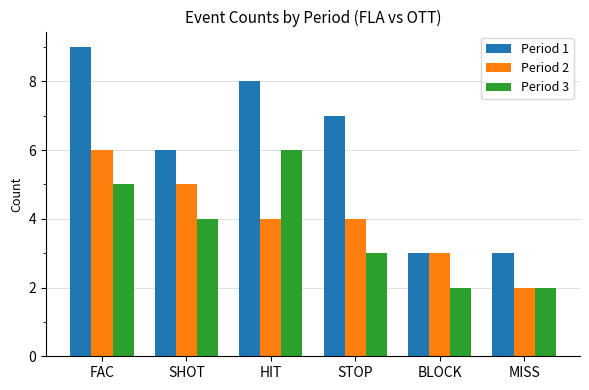

How many bars are there in total?

18